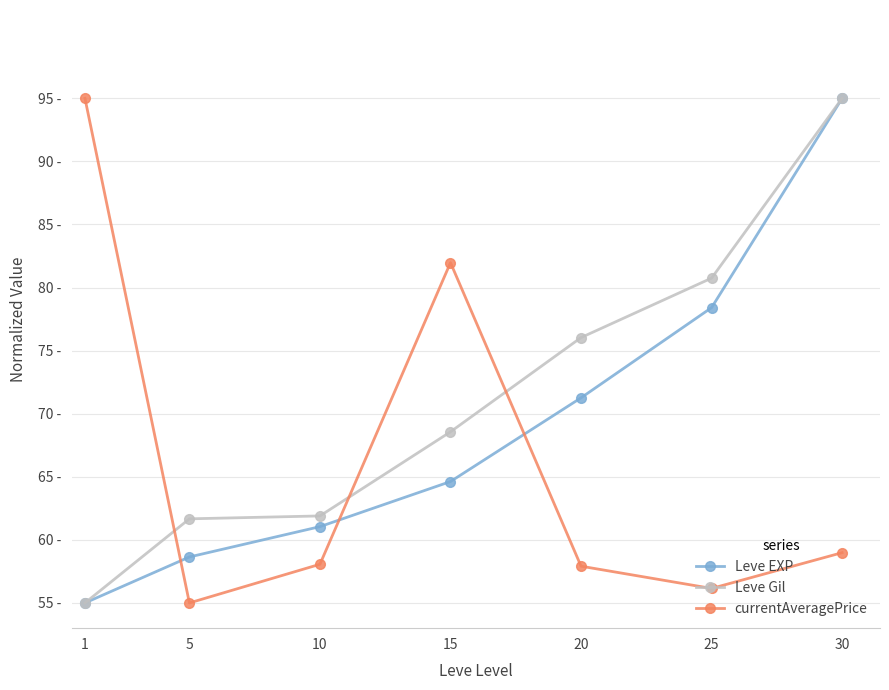

What is the difference between the second highest and minimum values in the Leve Gil series?

25.7